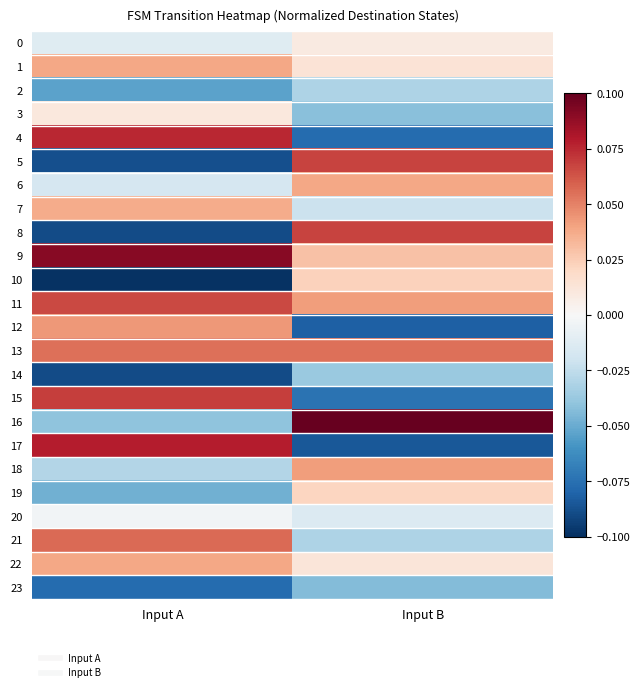

At which category is the sum across all series the highest?

Input A